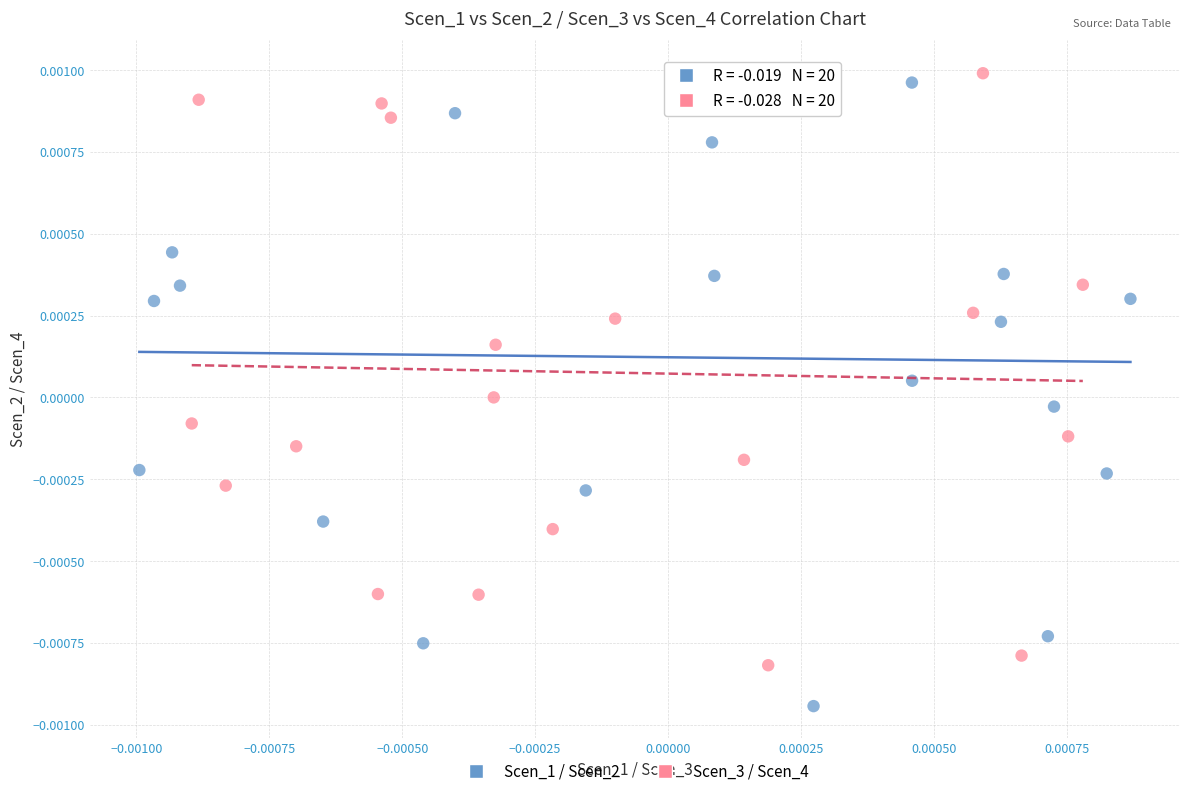

What are all the series names shown in the legend?

Scen_1 / Scen_2, Scen_3 / Scen_4